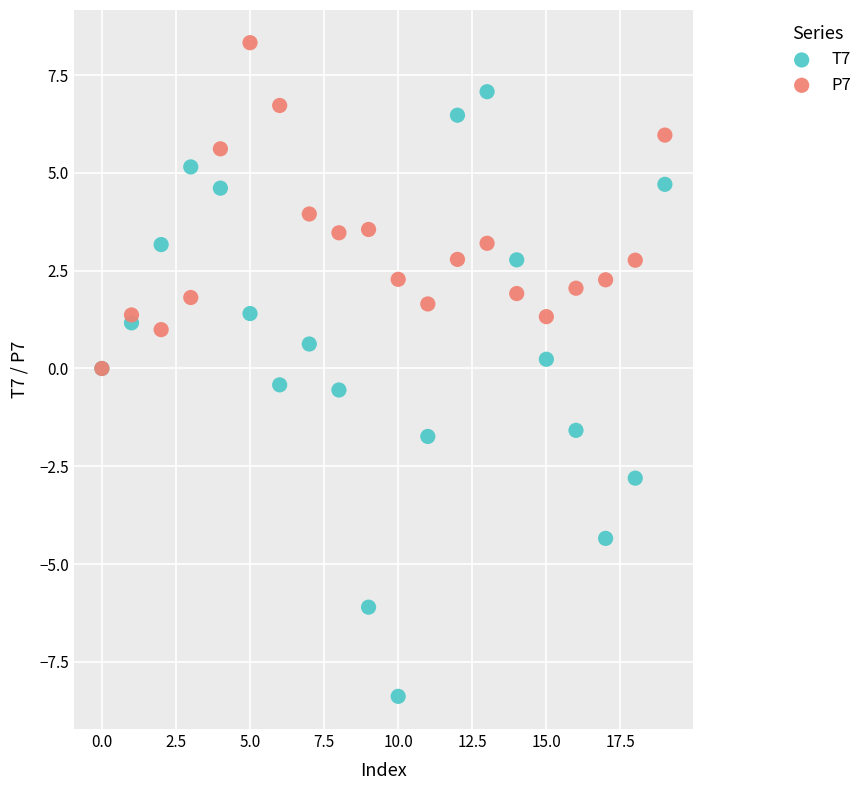

Which series contains the highest Y value?

P7